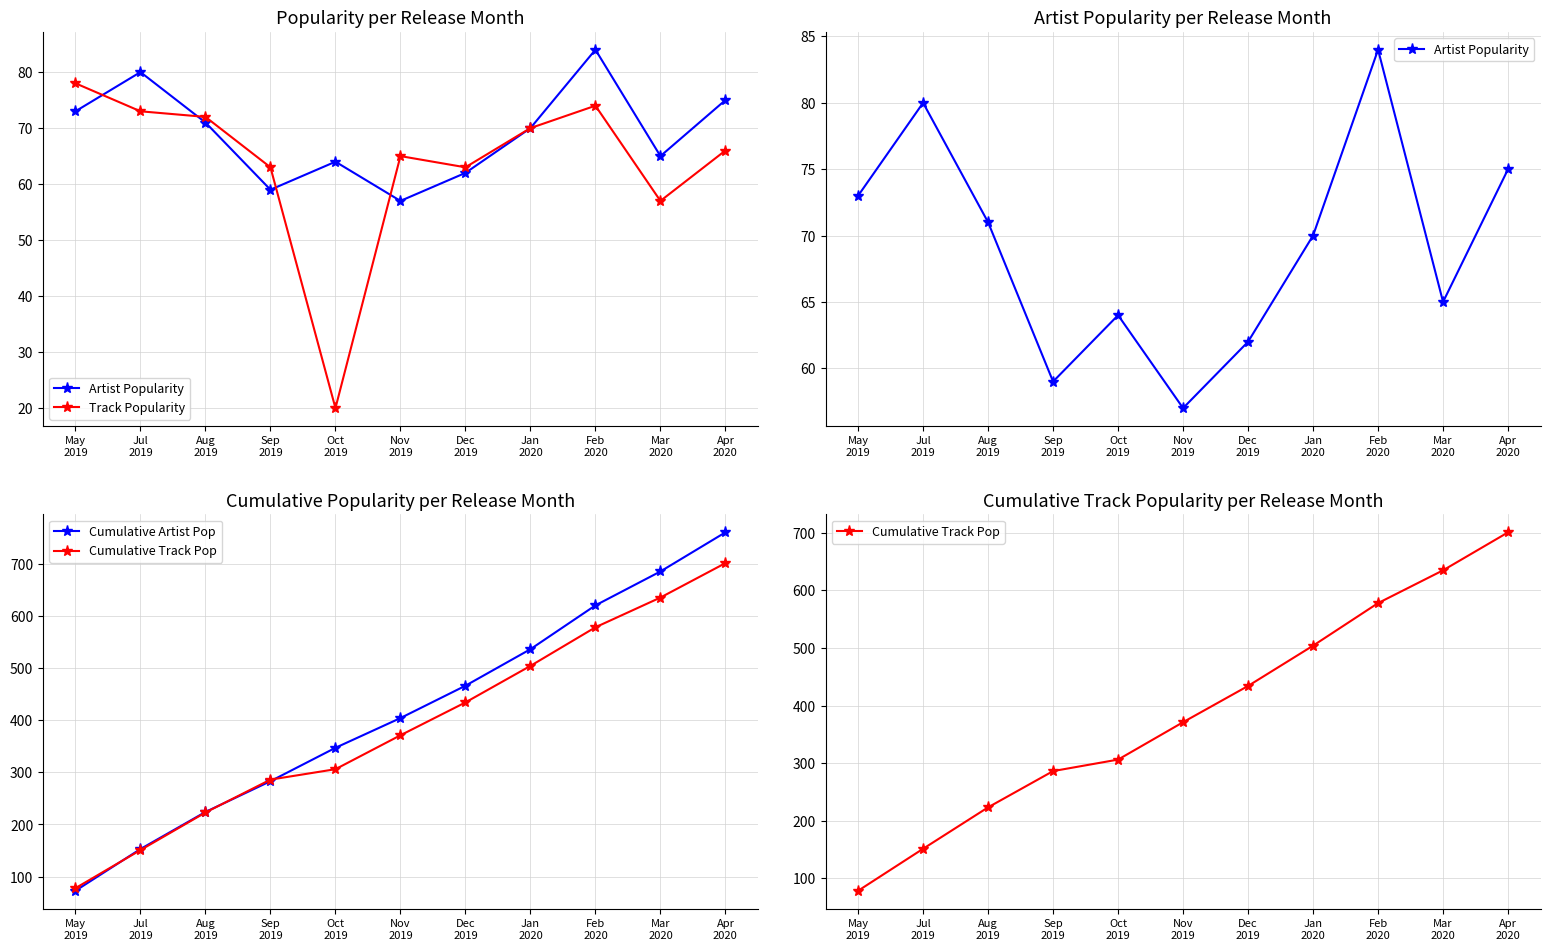

What is the minimum value shown in the chart?

20